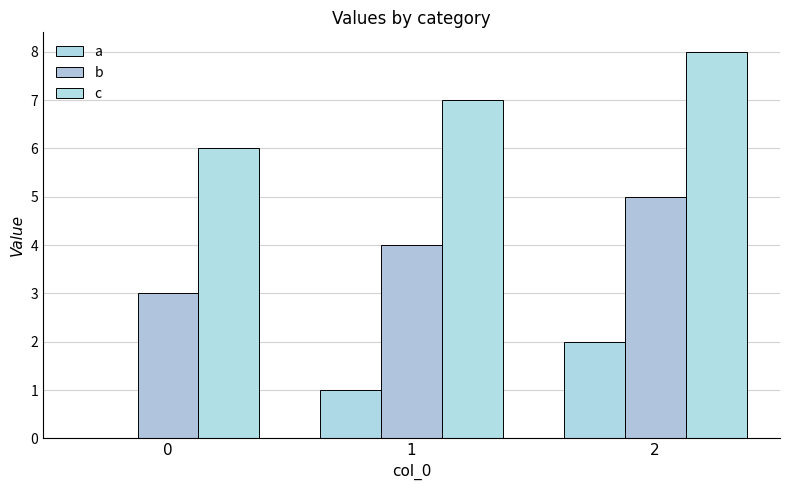

Reading left to right, transcribe all the data shown in this chart.

a: 0	1	2
b: 3	4	5
c: 6	7	8